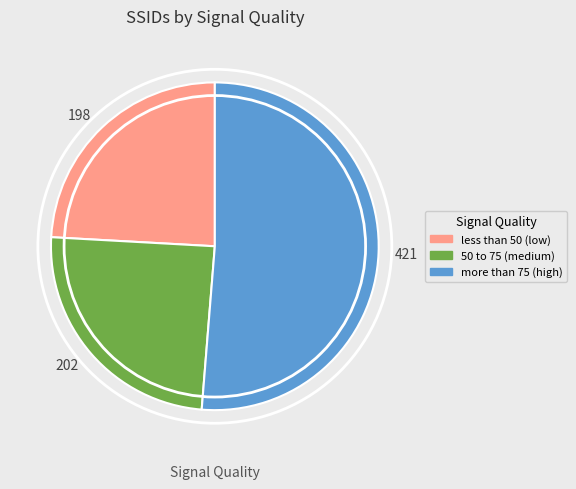

True or false: 198 accounts for 15% of the total.

False